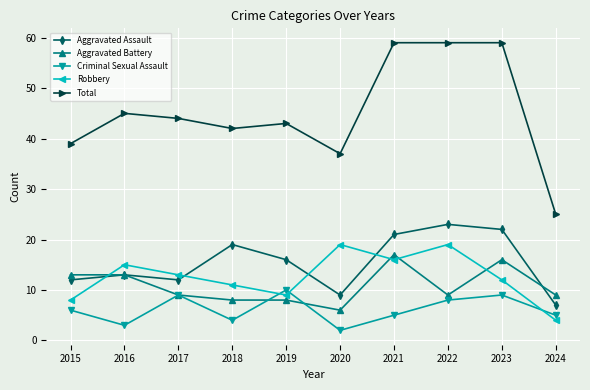

How many data points in Aggravated Assault are less than 16?

5